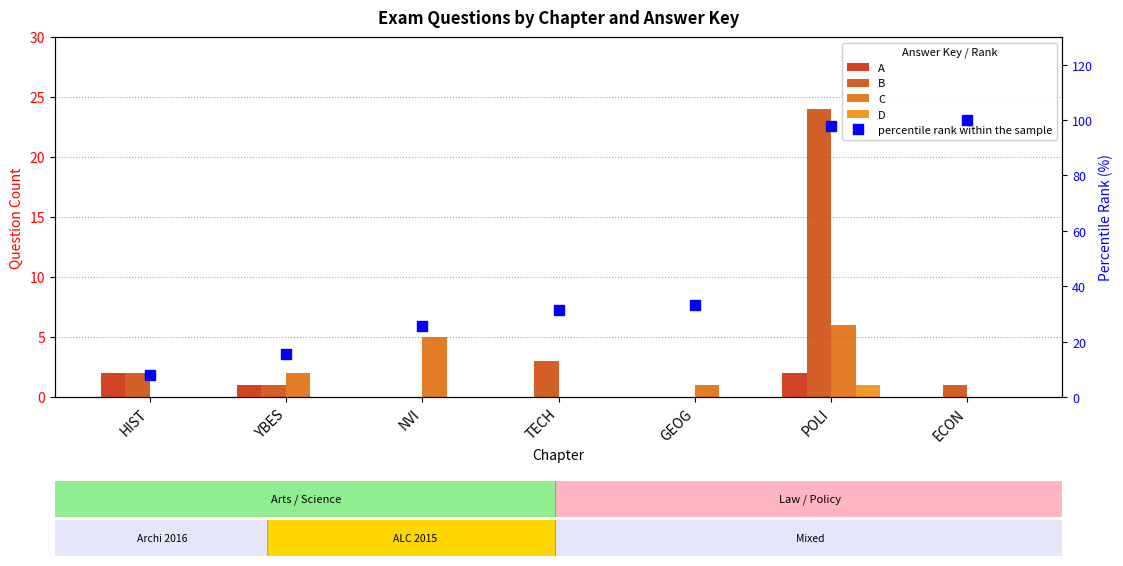

Which series changed the most between YBES and NVI?

percentile rank within the sample